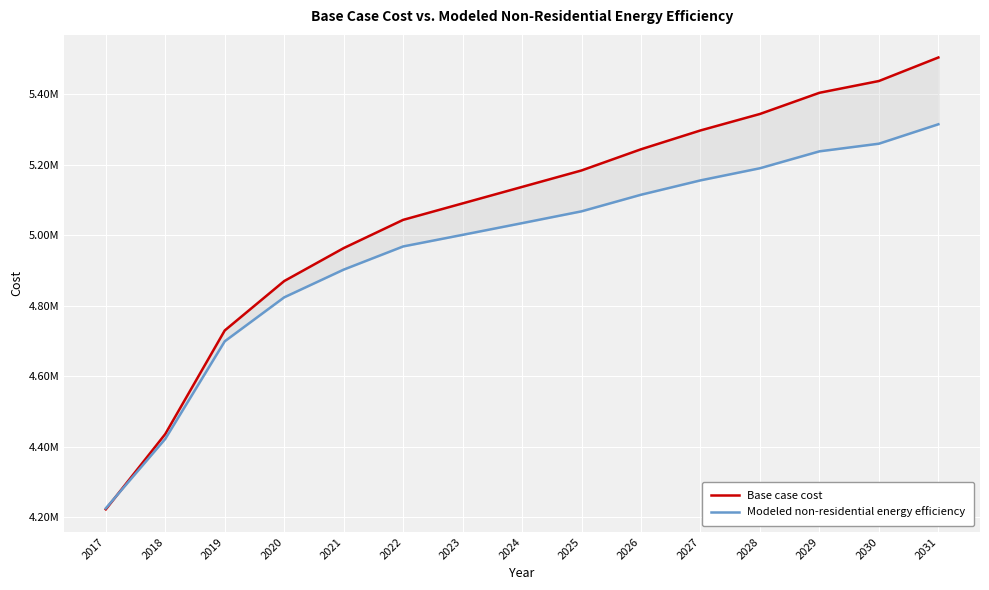

Which series has the largest range (max minus min)?

Base case cost